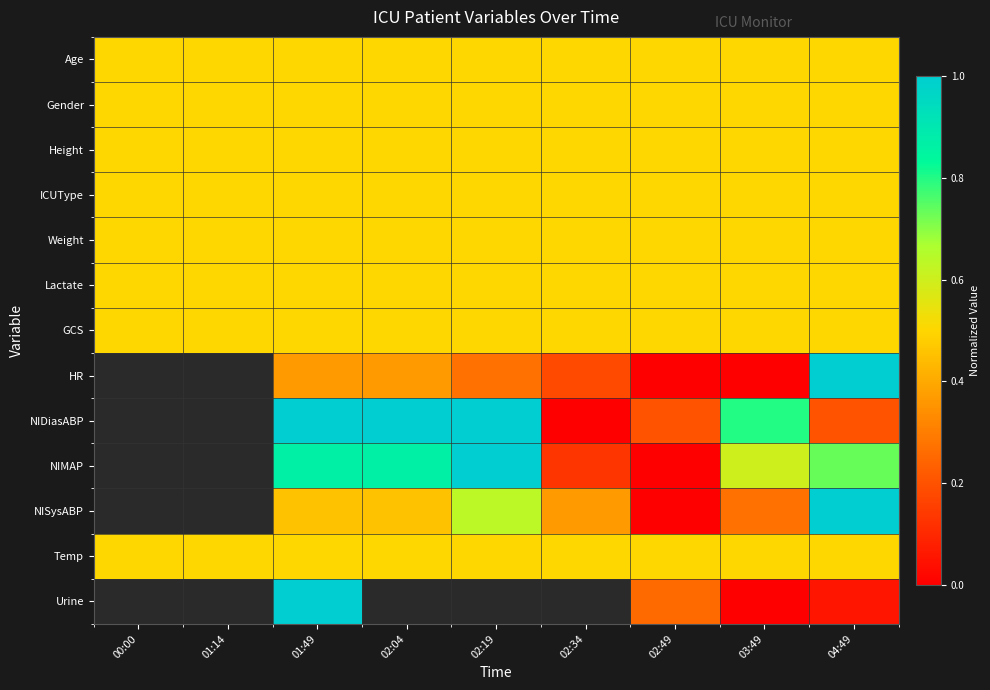

Is the value of GCS at 02:19 greater than the value of ICUType at 01:49?

No